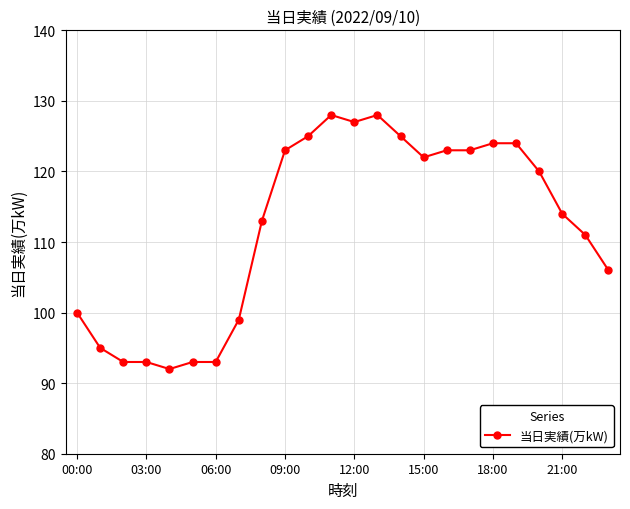

What is the smallest value displayed?

92